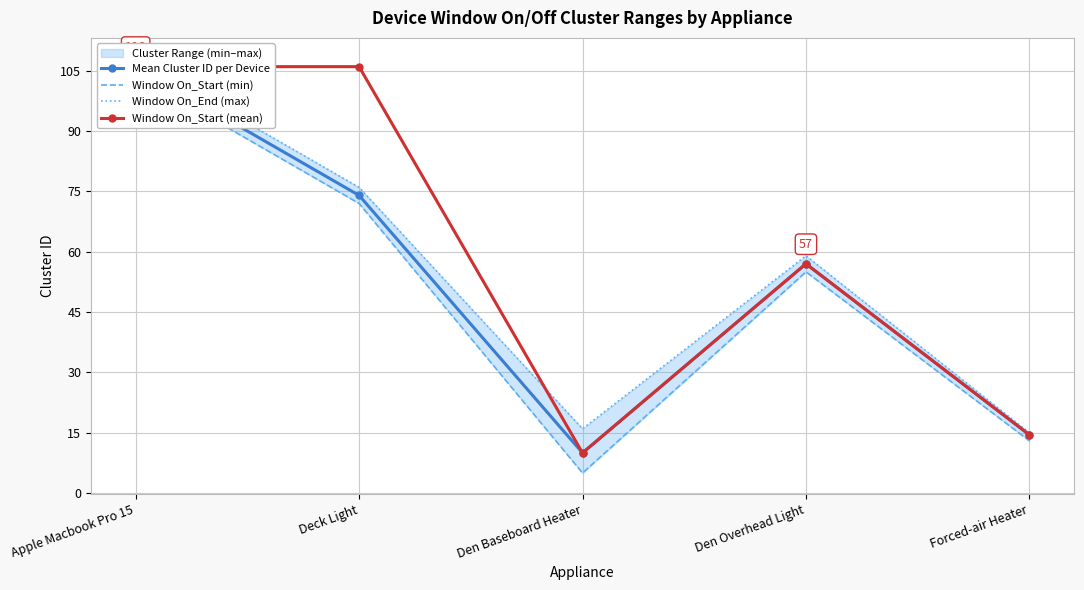

True or false: Window On_Start (mean) and Mean Cluster ID per Device cross at least once.

False